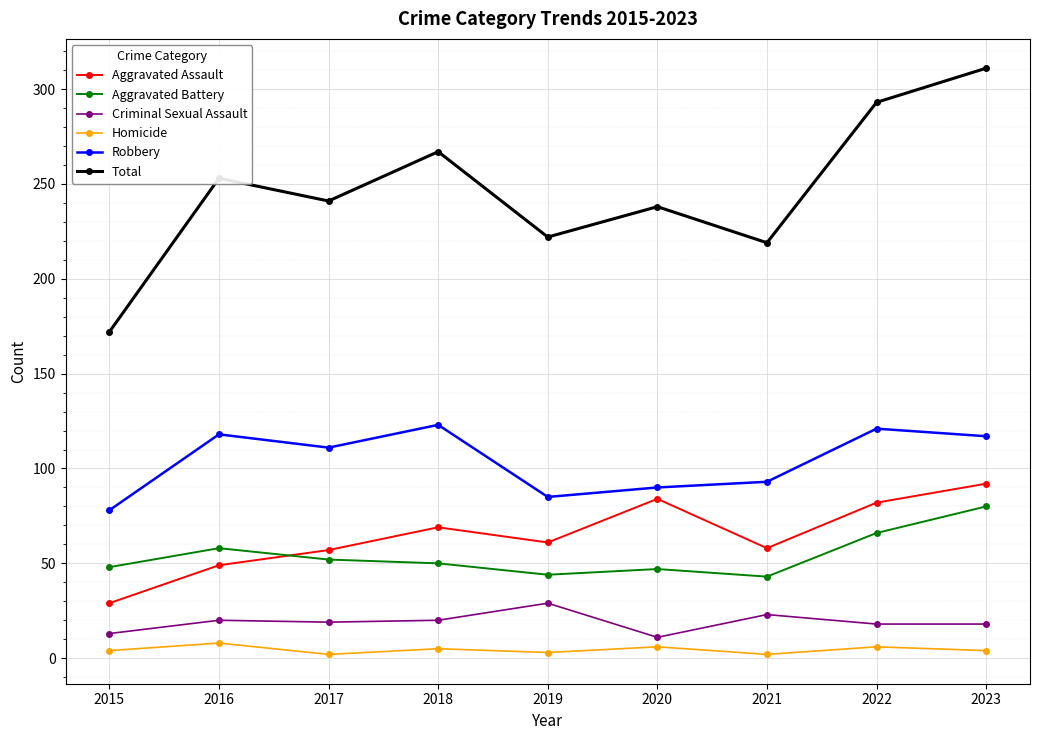

What is the average value of the Homicide series?

4